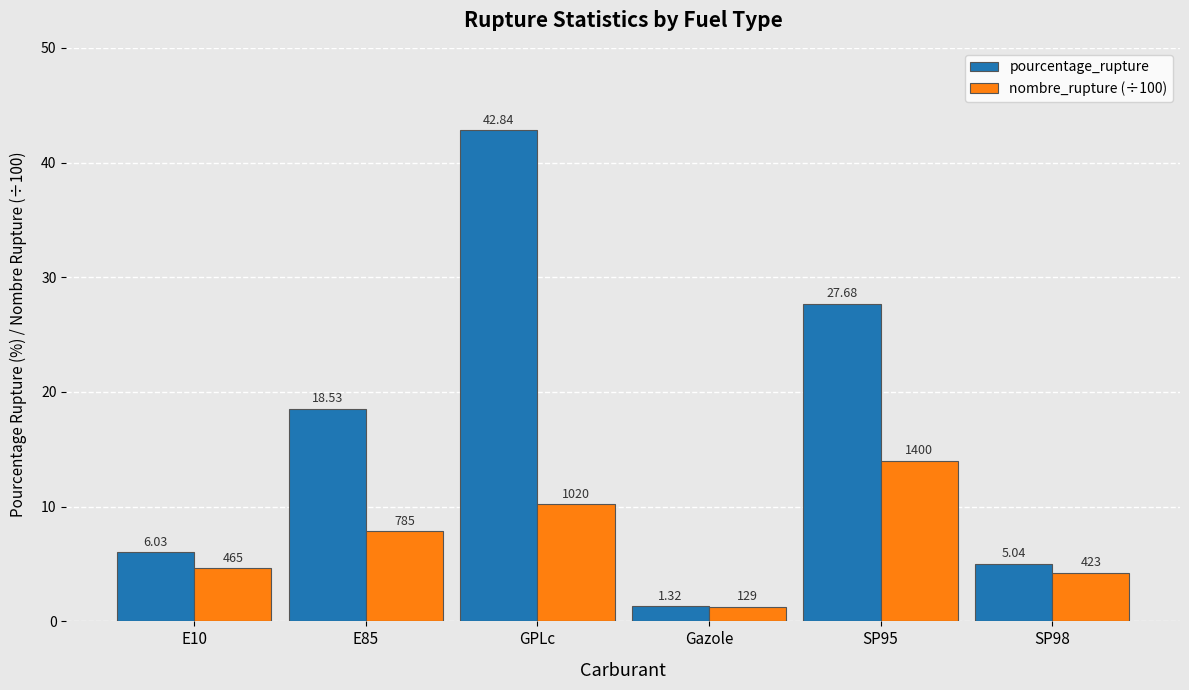

How many bars are there in each group?

2